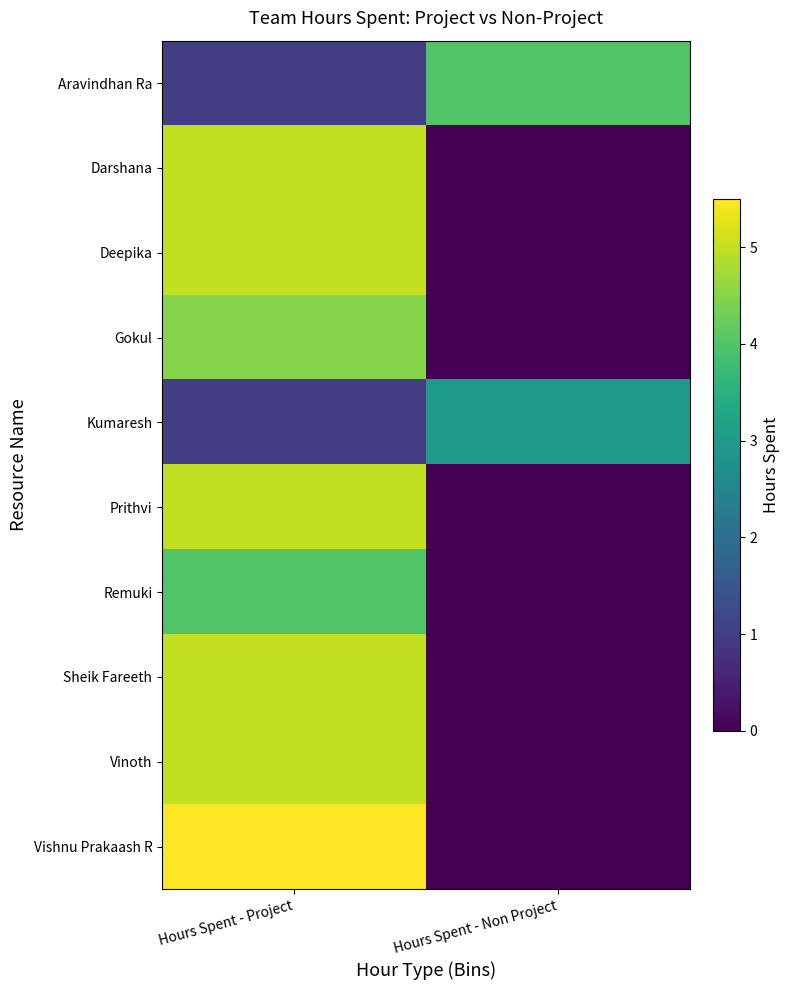

What is the spread (max minus min) of values at Hours Spent - Non Project?

4.0